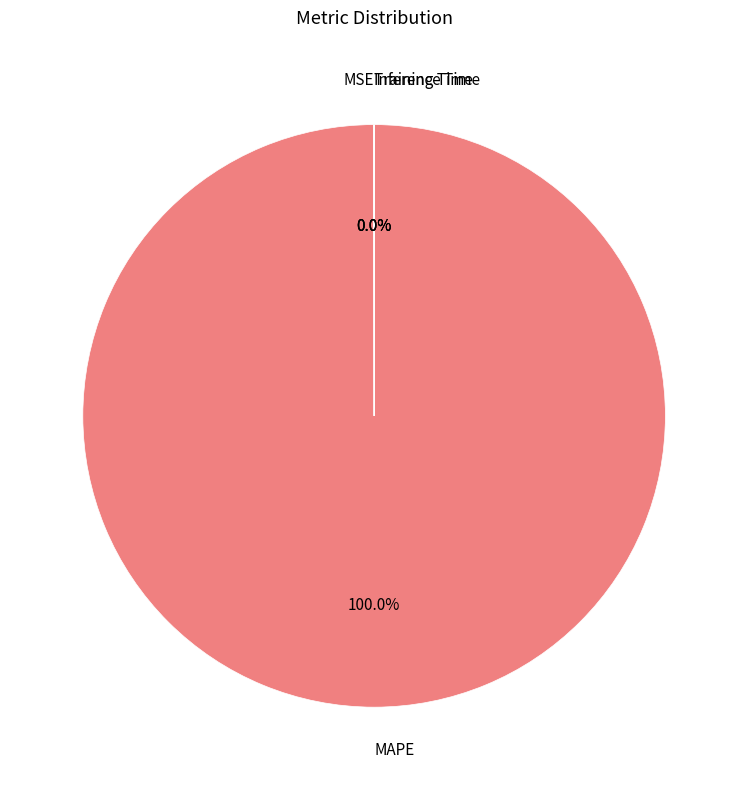

Is there any slice that represents more than half of the pie?

Yes